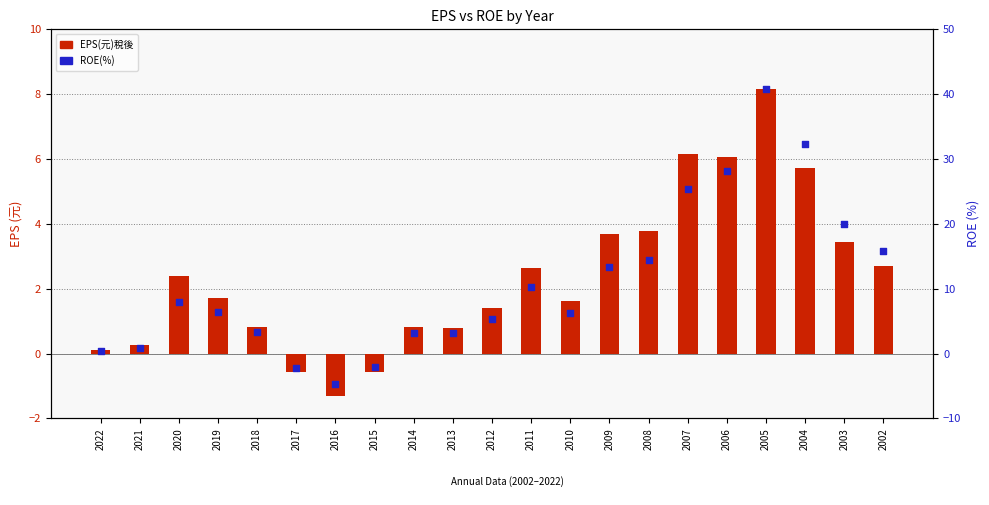

Is the value of ROE(%) at 2009 greater than the value of EPS(元)稅後 at 2018?

Yes